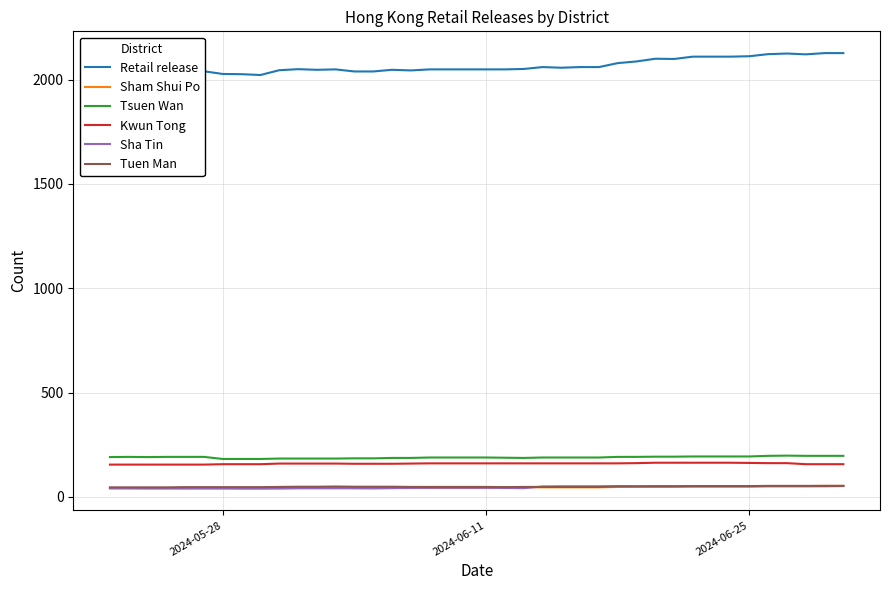

Which series has the largest total across all categories?

Retail release